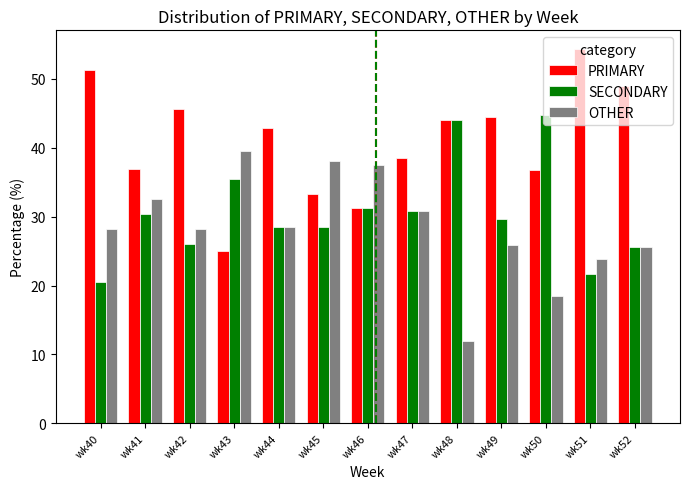

Does the chart contain any negative values?

No